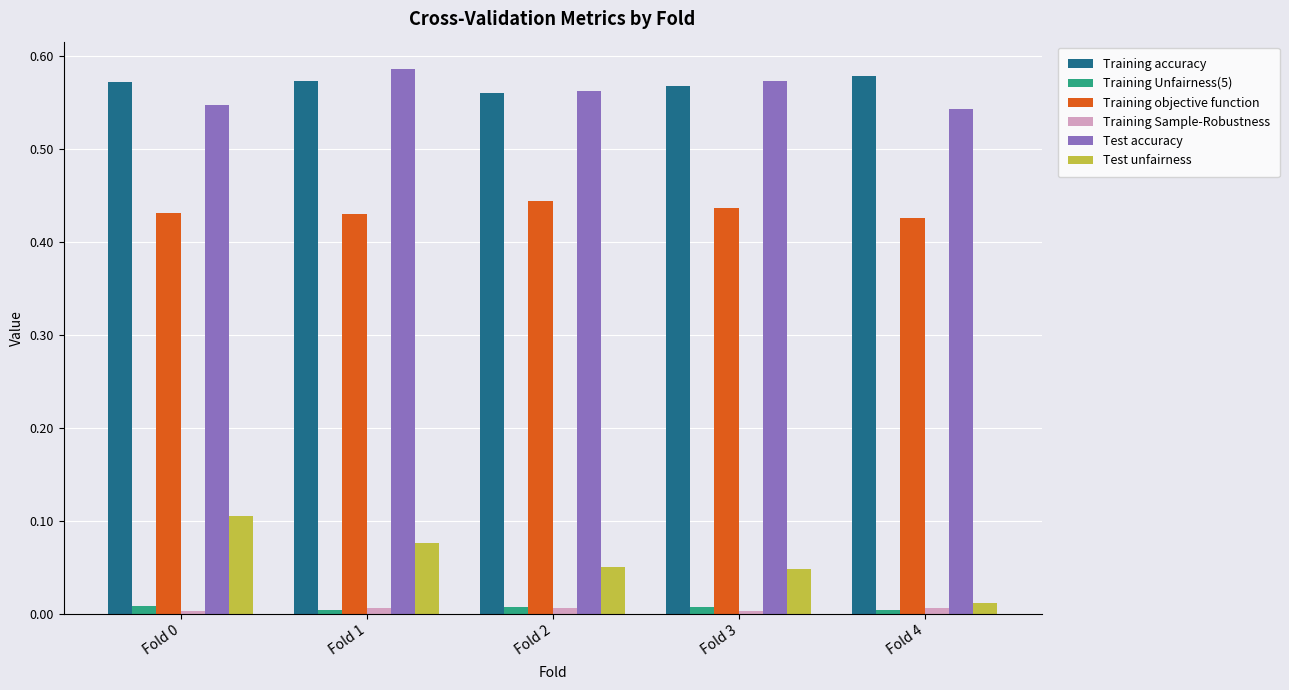

Is the value of Training Unfairness(5) at Fold 2 greater than the value of Test accuracy at Fold 4?

No